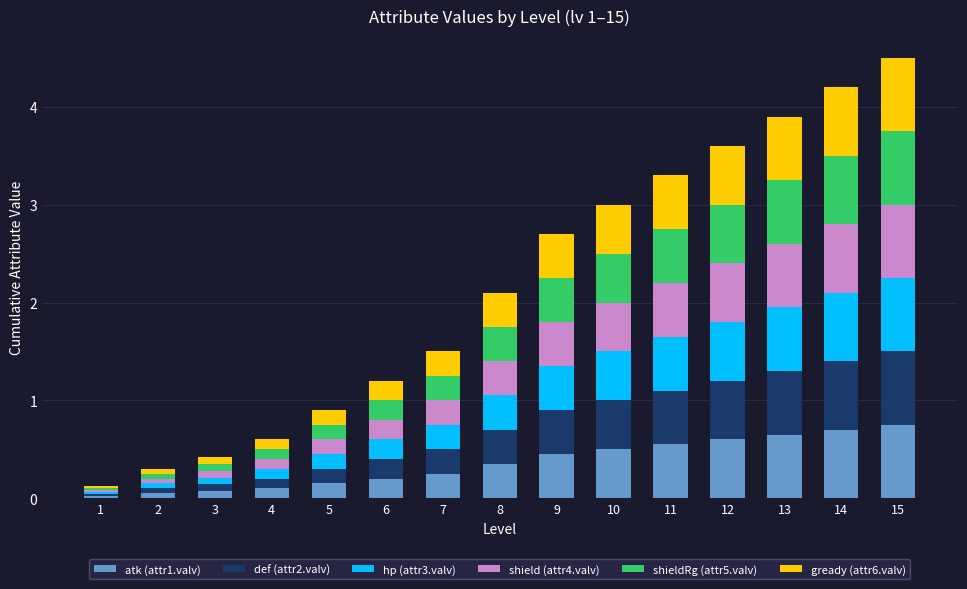

Is it true that atk (attr1.valv) equals 0.1 at 5?

True